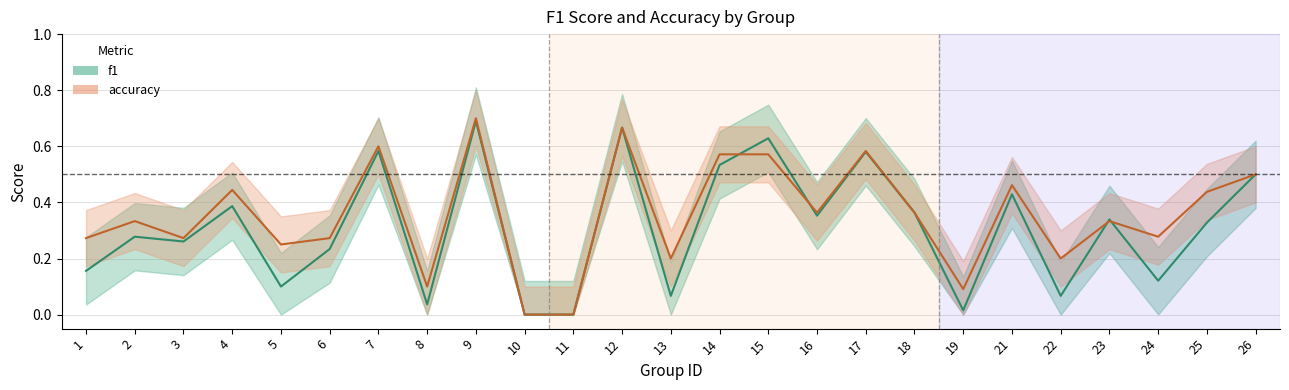

What is the sum of the accuracy values at 8 and 19?

0.2